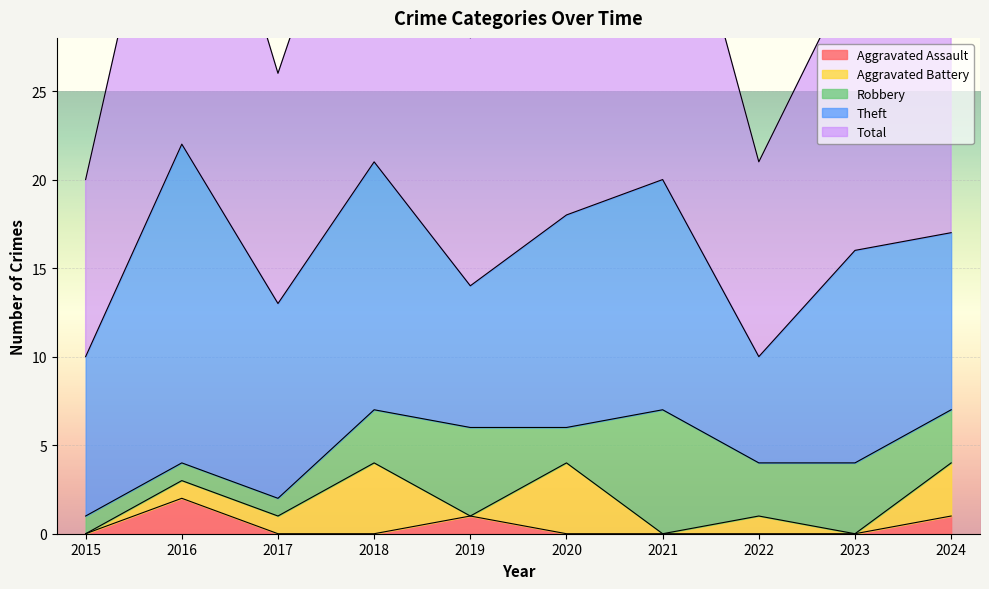

Where is the first local minimum for Aggravated Battery?

2019